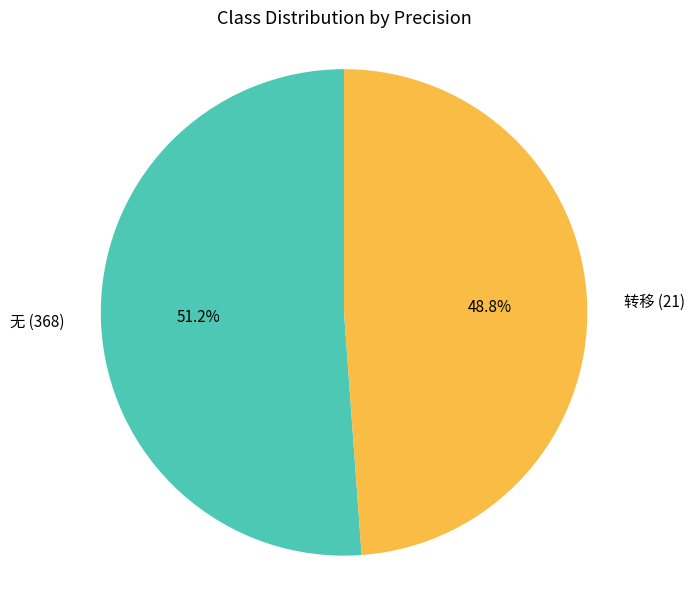

Which slice is the largest?

无